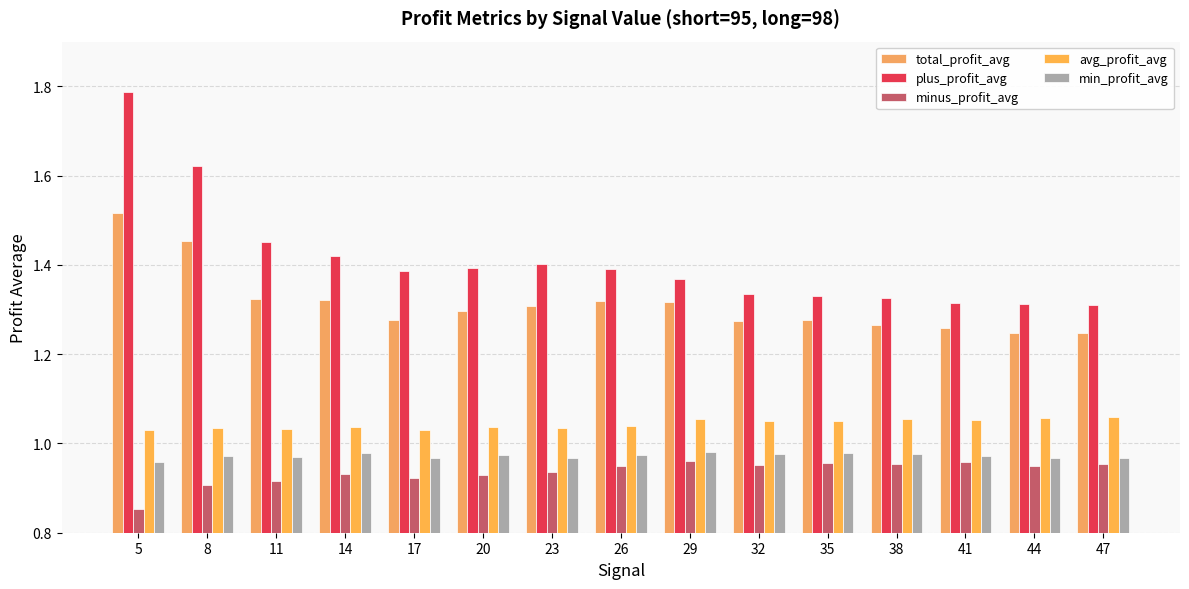

How many series are shown in this chart?

5